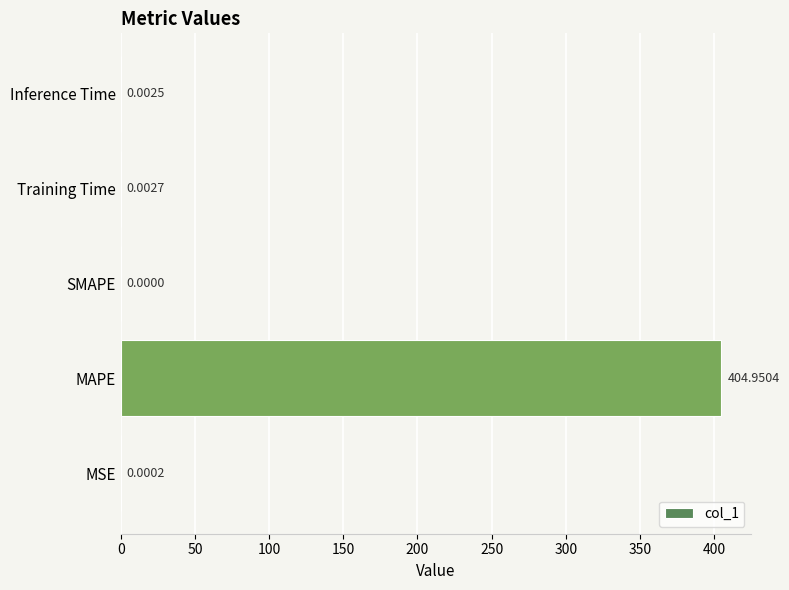

What is the sum of the values at SMAPE and MAPE?

405.0